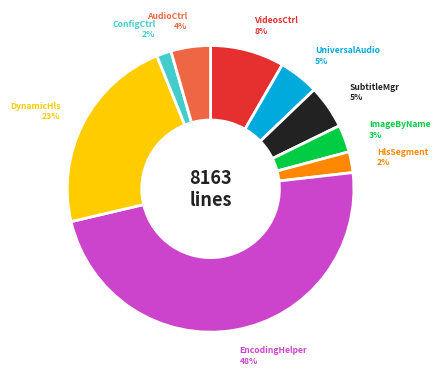

Does any single category account for the majority?

No